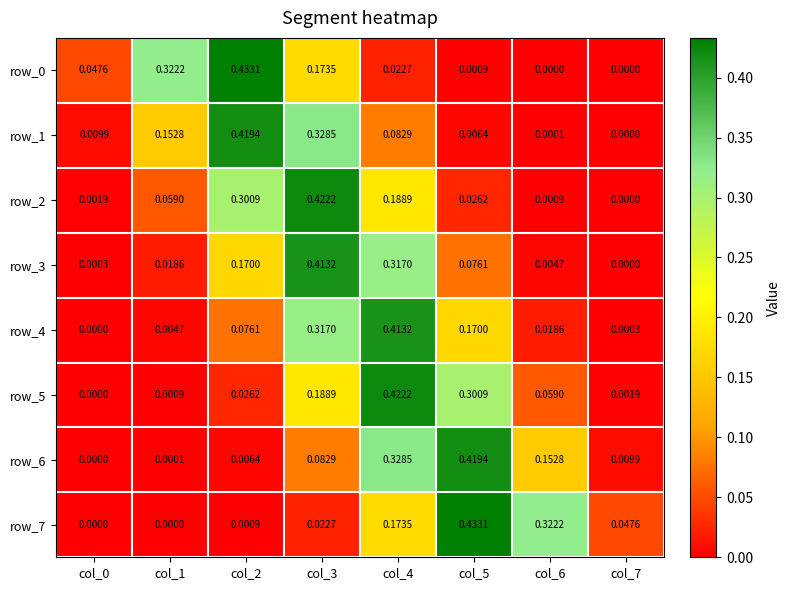

Is the value of row_0 at col_5 greater than the value of row_1 at col_4?

No